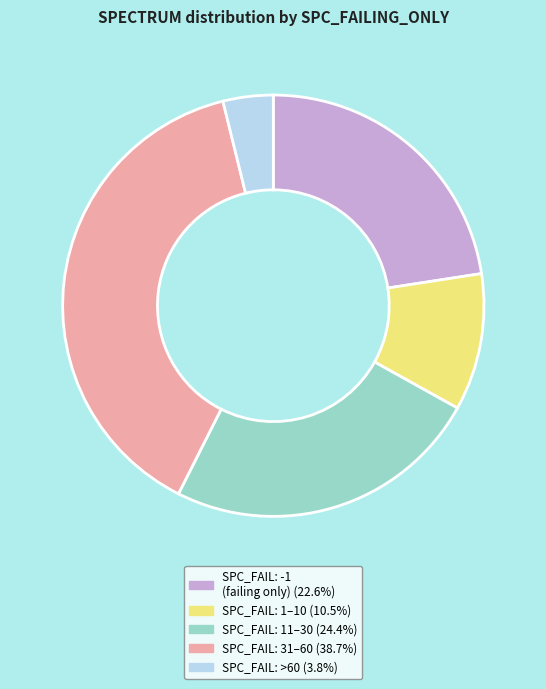

Does any single category account for the majority?

No